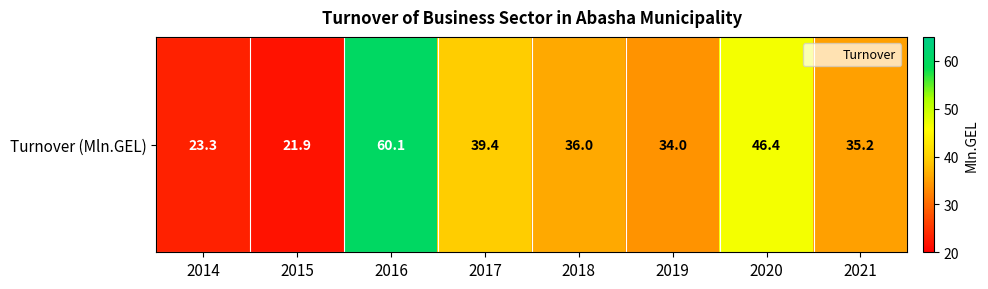

Reading left to right, what are all the values shown in this chart?

2014=23.3	2015=21.9	2016=60.1	2017=39.4	2018=36.0	2019=34.0	2020=46.4	2021=35.2